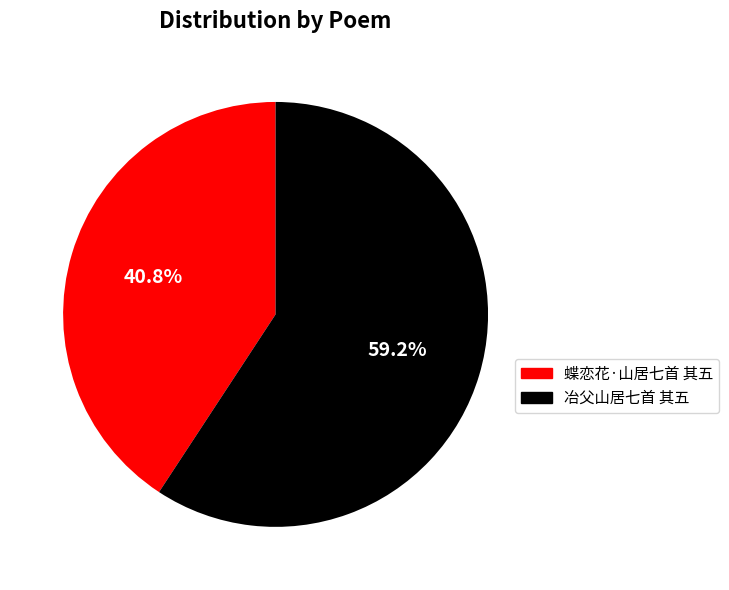

To the nearest percent, what is the difference between the largest and smallest slice percentages?

18%